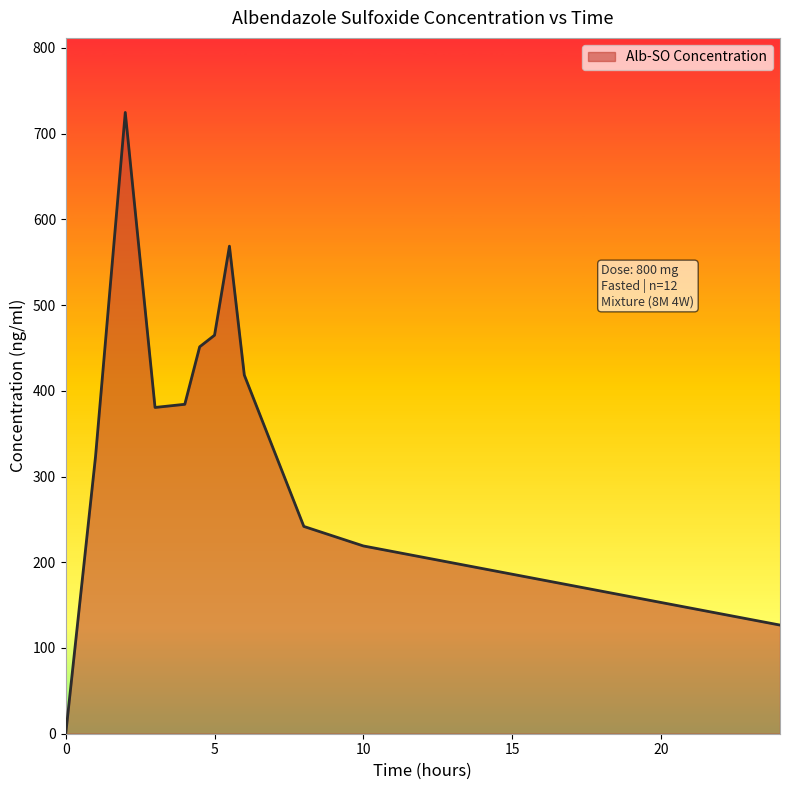

What is the greatest value displayed?

724.7